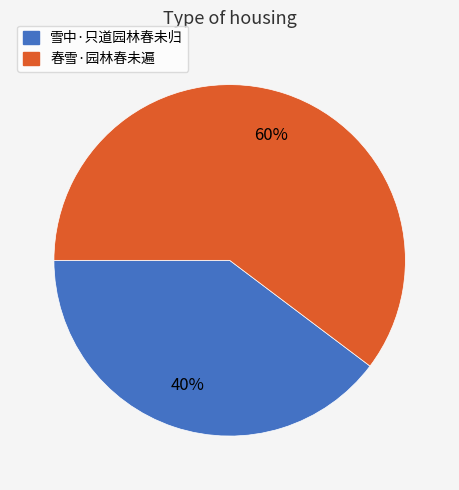

To the nearest percent, what portion does 雪中·只道园林春未归 represent?

40%